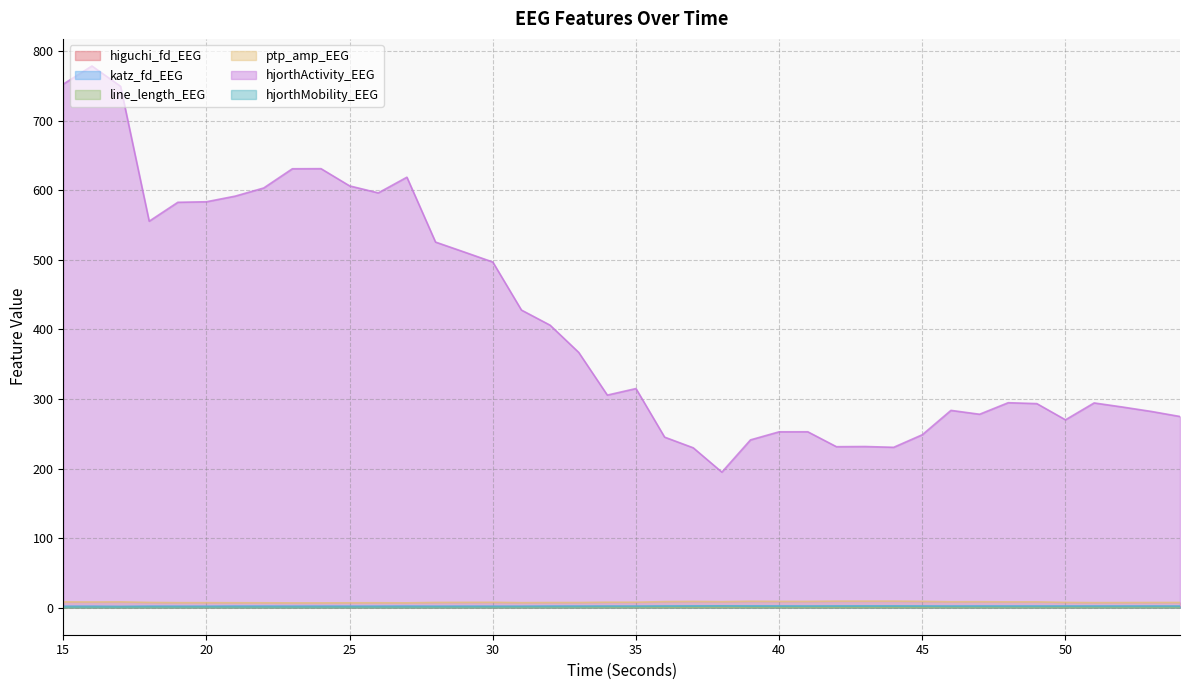

How many interior local peaks does the hjorthMobility_EEG series have?

9